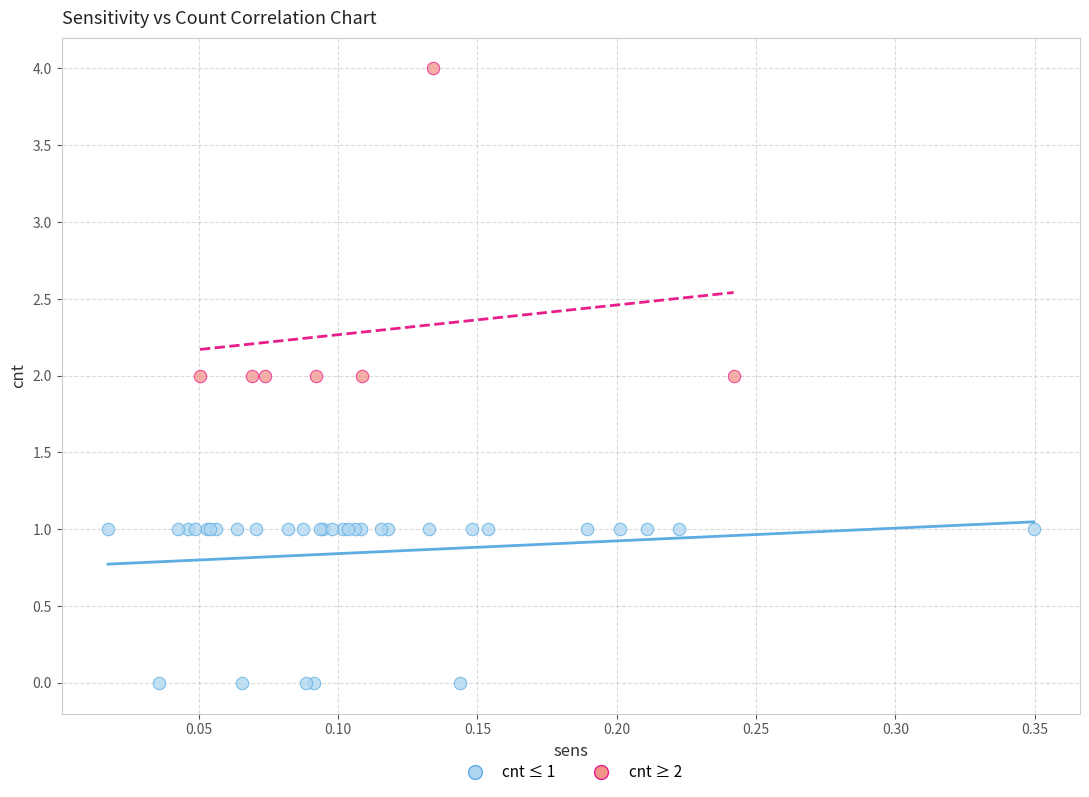

Which series contains the highest Y value?

cnt ≥ 2